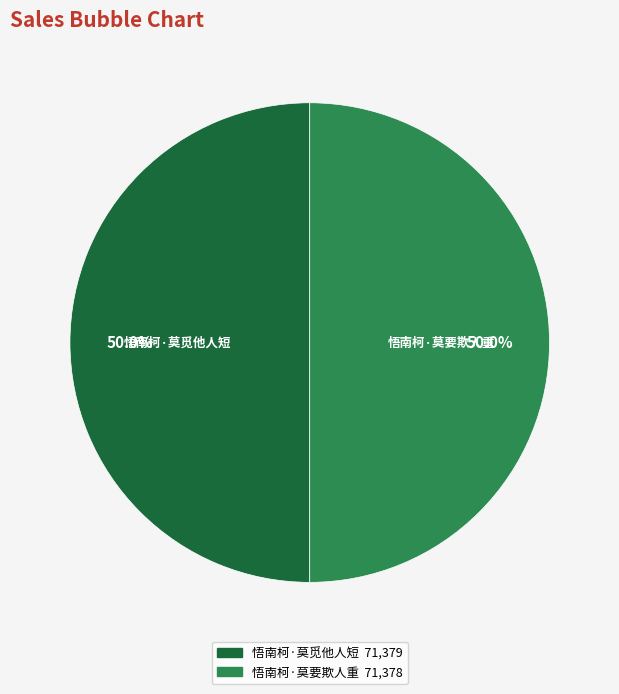

What portion of the pie excludes 悟南柯·莫觅他人短?

50.0%